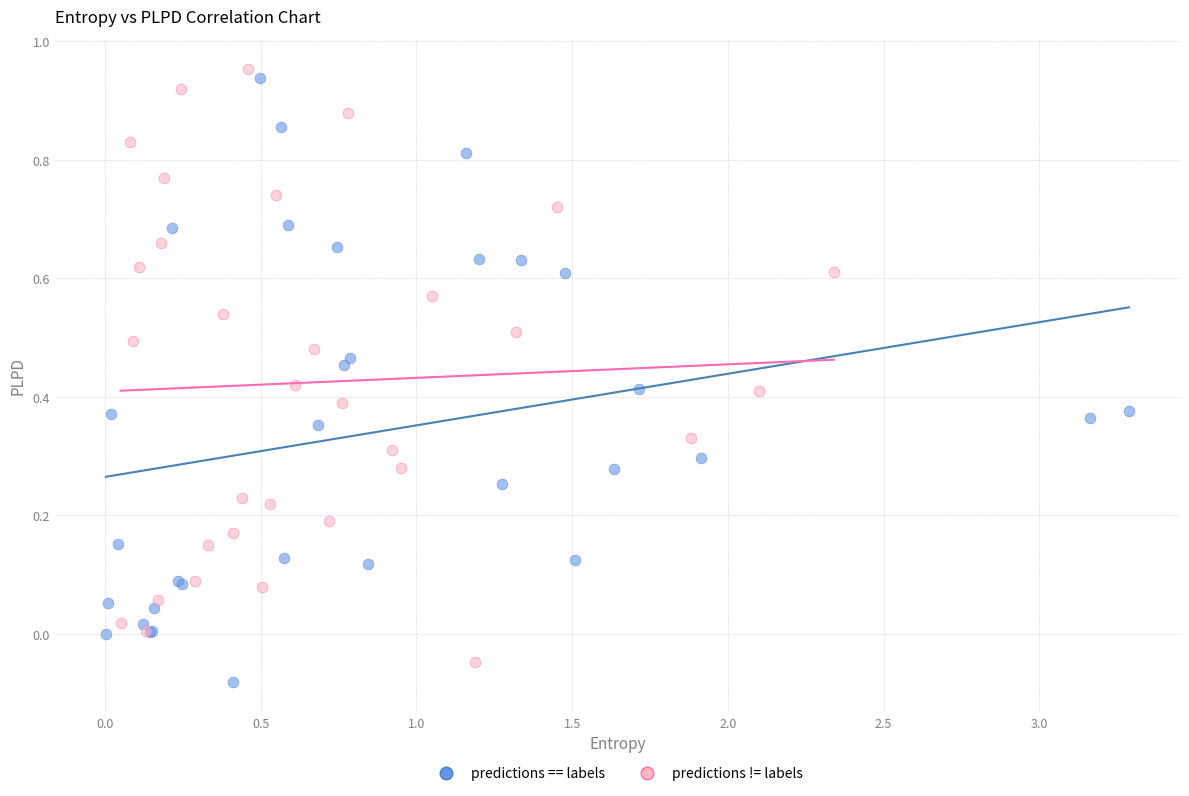

Which series reaches the minimum Y coordinate?

predictions == labels